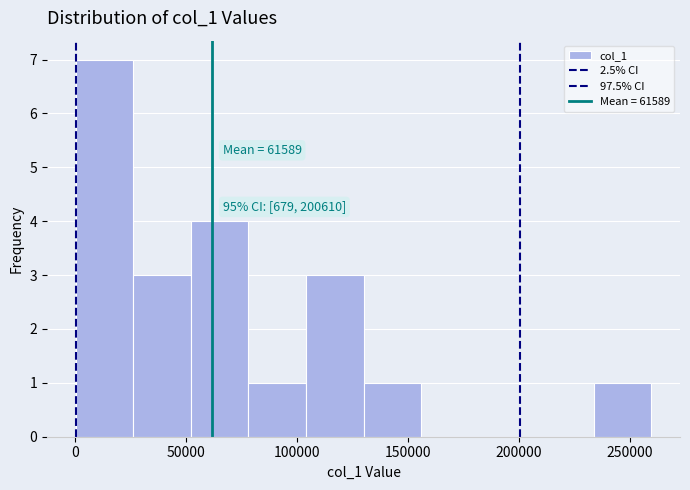

Which range on the x-axis has the tallest bar?

0 to 25000